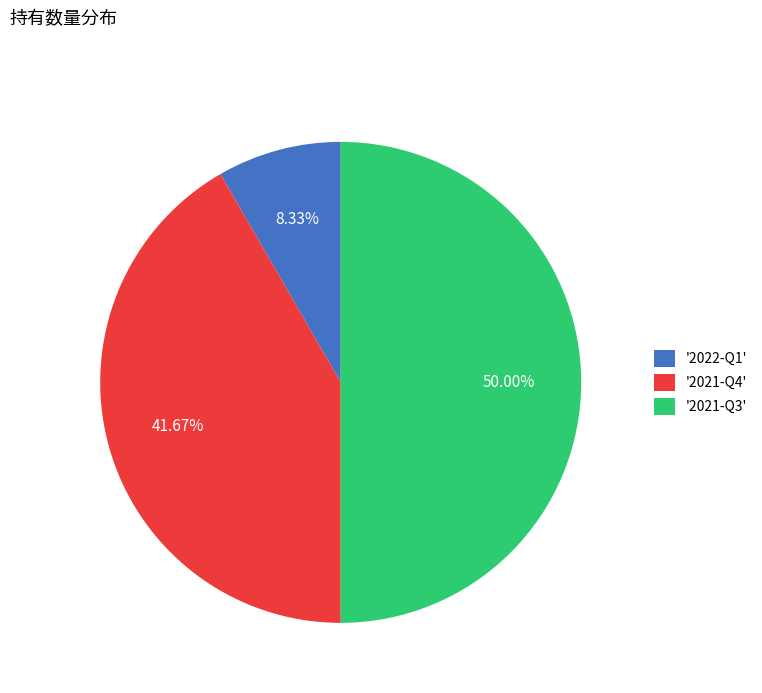

What is the largest slice in the pie chart?

'2021-Q3'